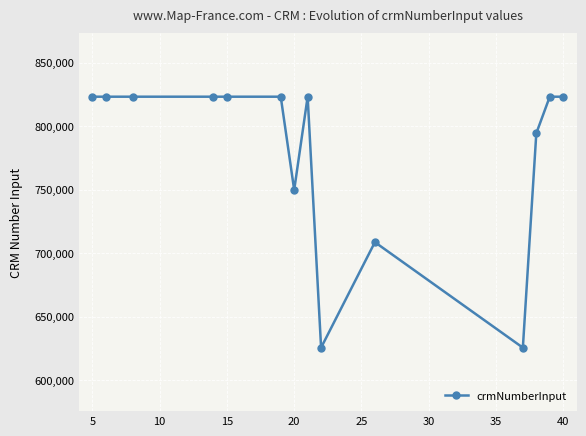

What is the greatest value displayed?

823260